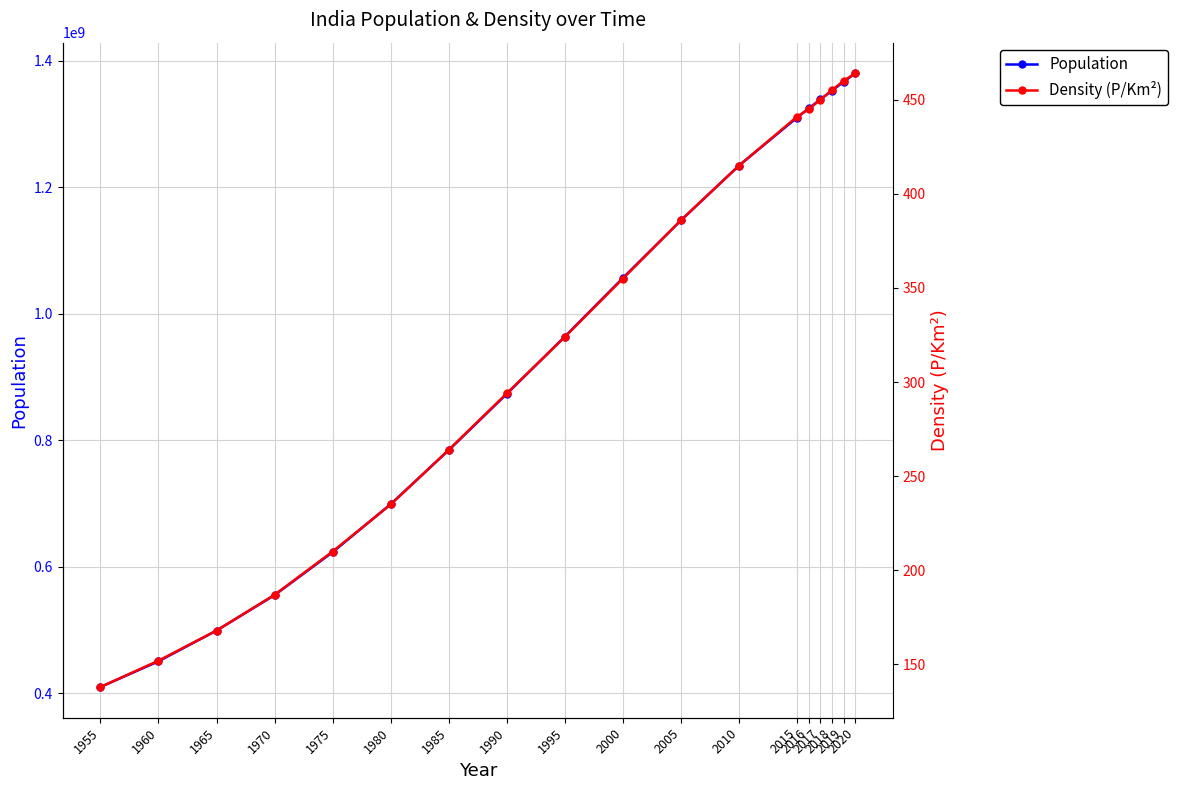

What is the approximate value of Population at 1985?

784360008